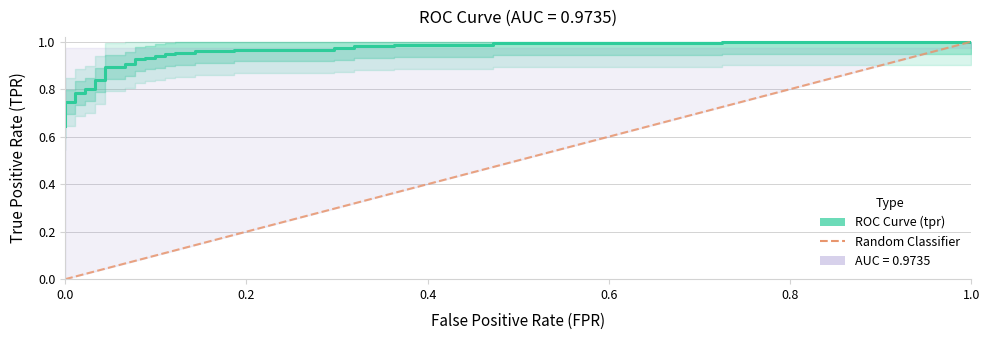

Which label corresponds to the smallest value in the chart?

fpr